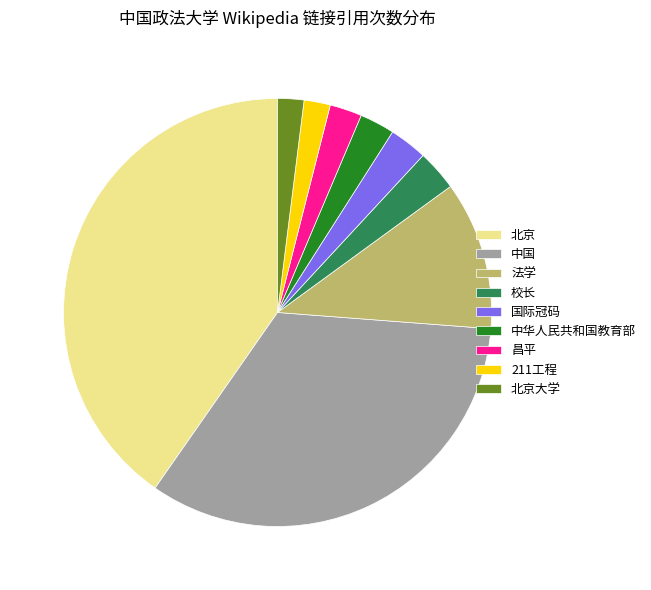

Is the sum of 中国 and 国际冠码 greater than half?

No